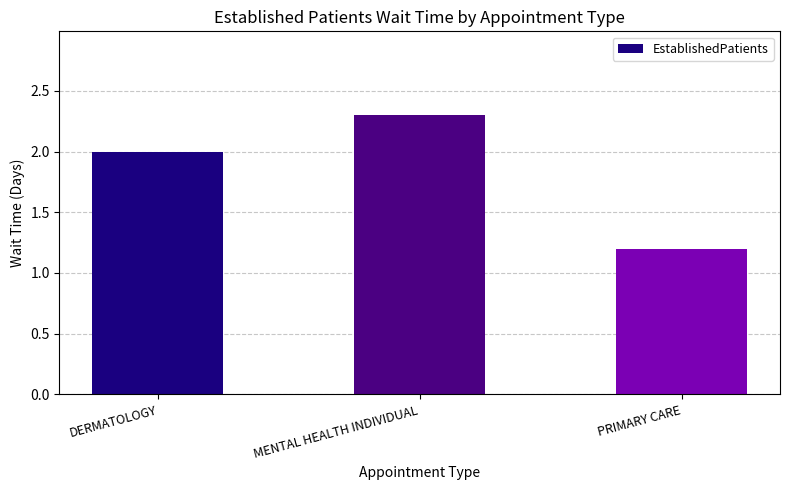

The value at DERMATOLOGY is 1.0. True or false?

False